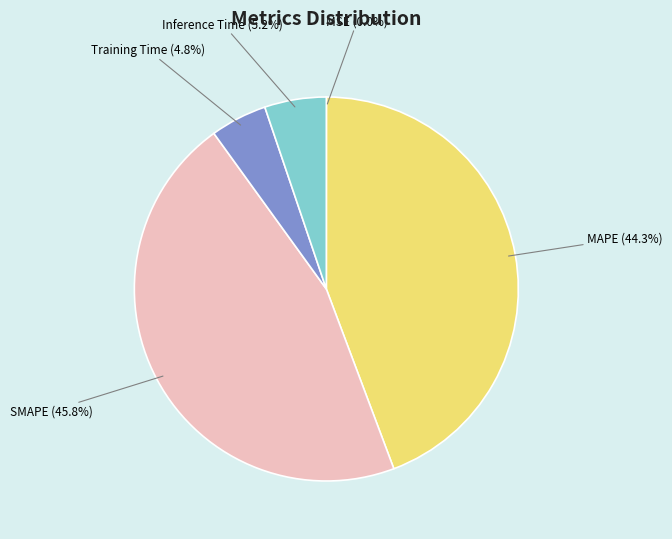

Is the sum of Training Time and MAPE greater than half?

No